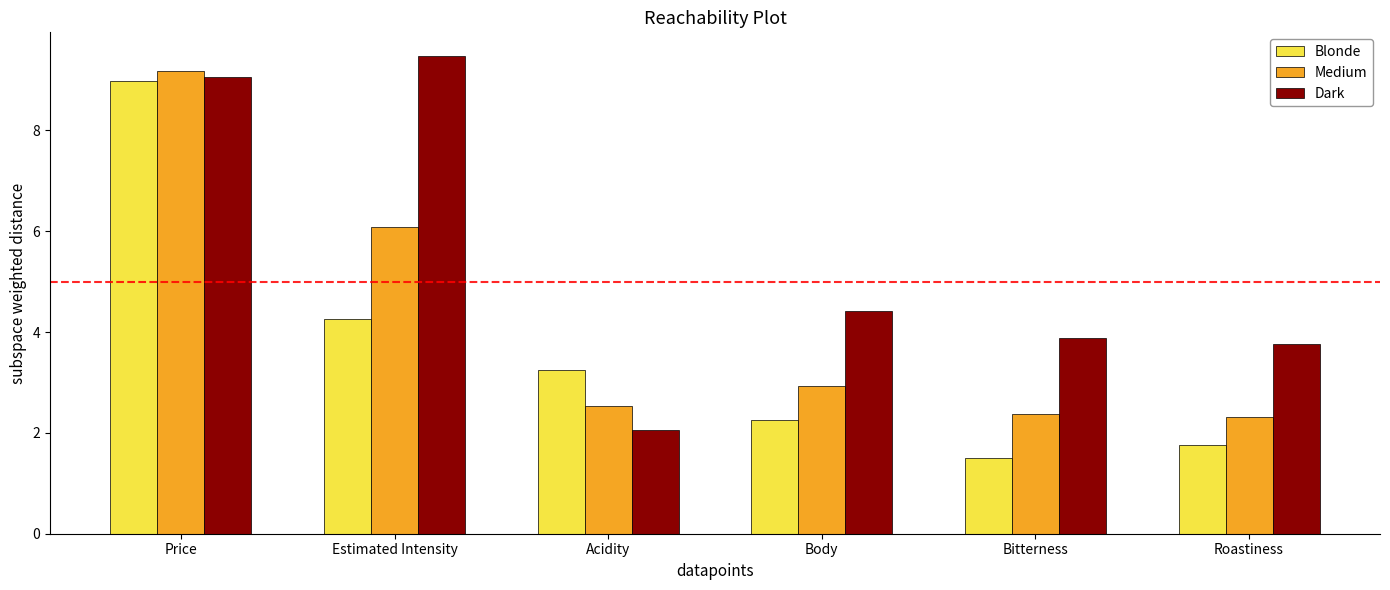

Between Price and Body, which series saw the biggest shift?

Blonde